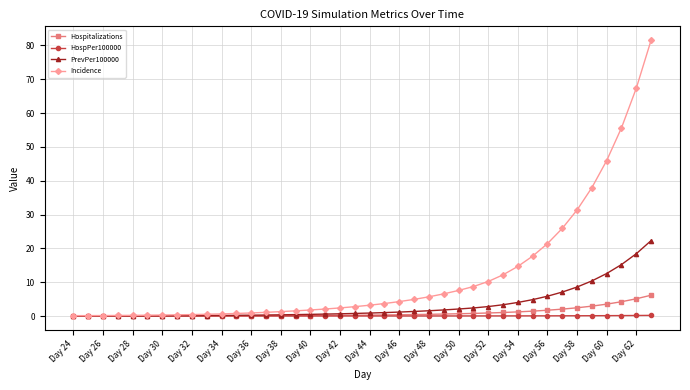

How many categories are shown in the chart?

40